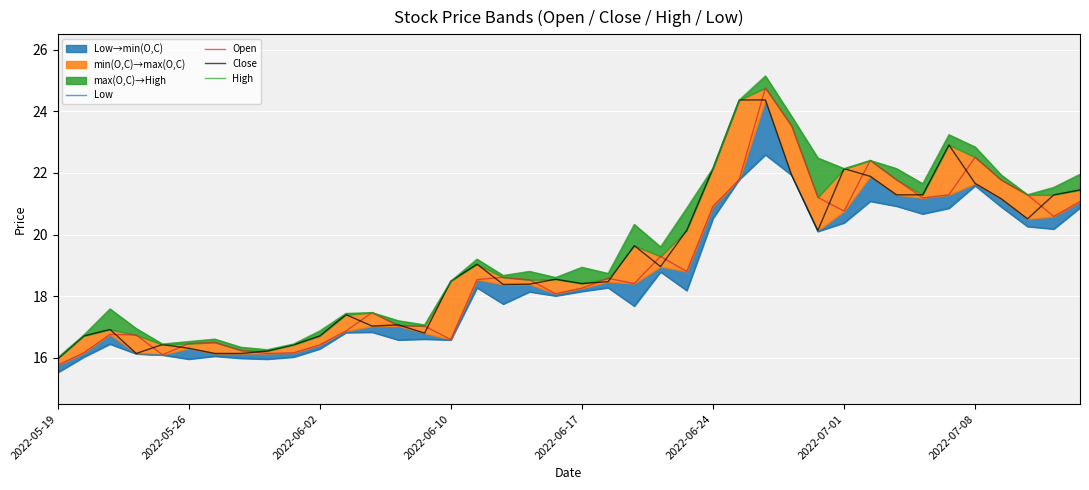

What is the highest value of the Low series?

22.6